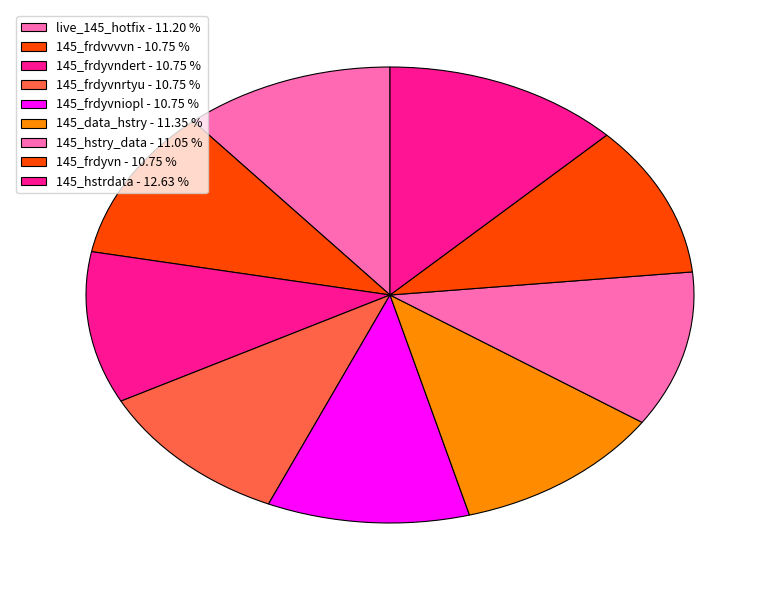

How many segments does this pie chart have?

9